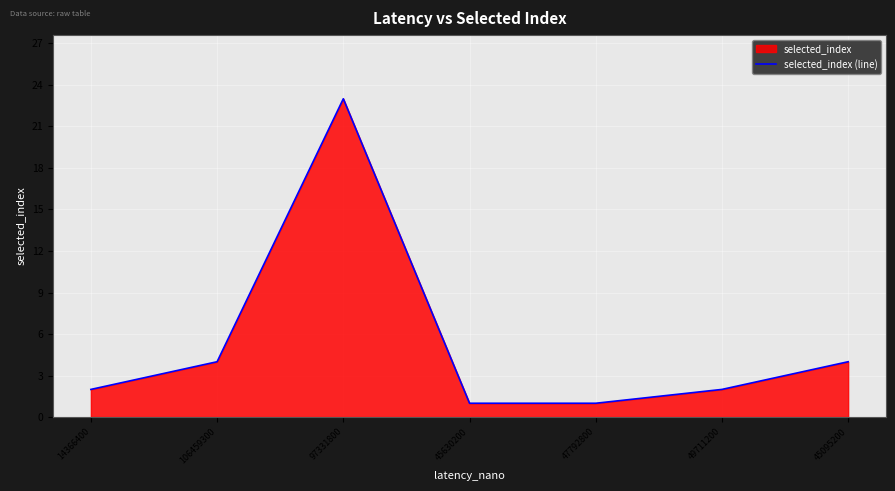

What is the smallest value displayed?

1